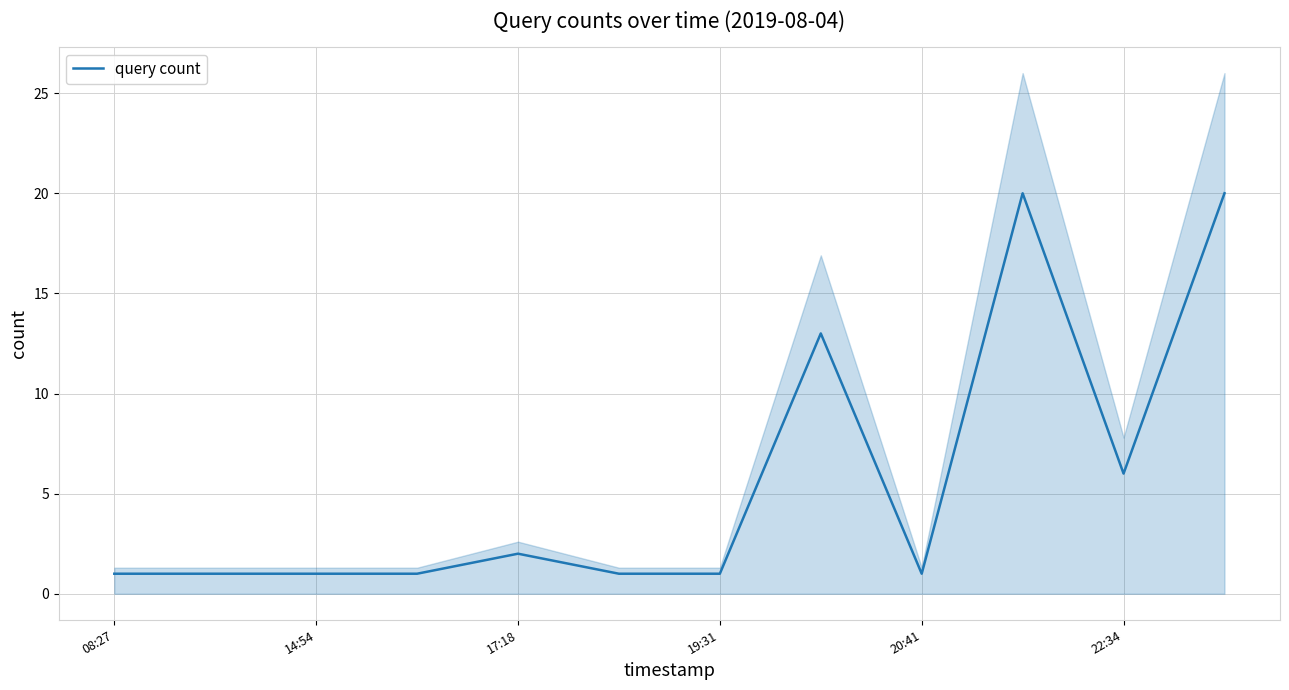

Which category has the highest value across all series?

9